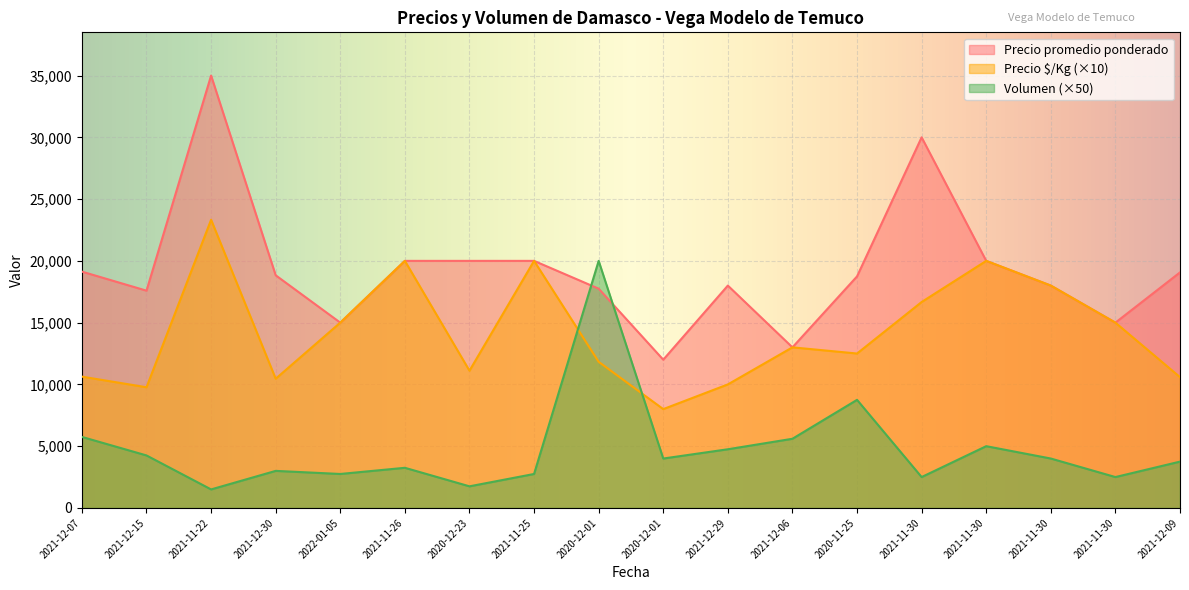

Which series ends up on top after the final intersection of Precio $/Kg and Volumen?

Precio $/Kg